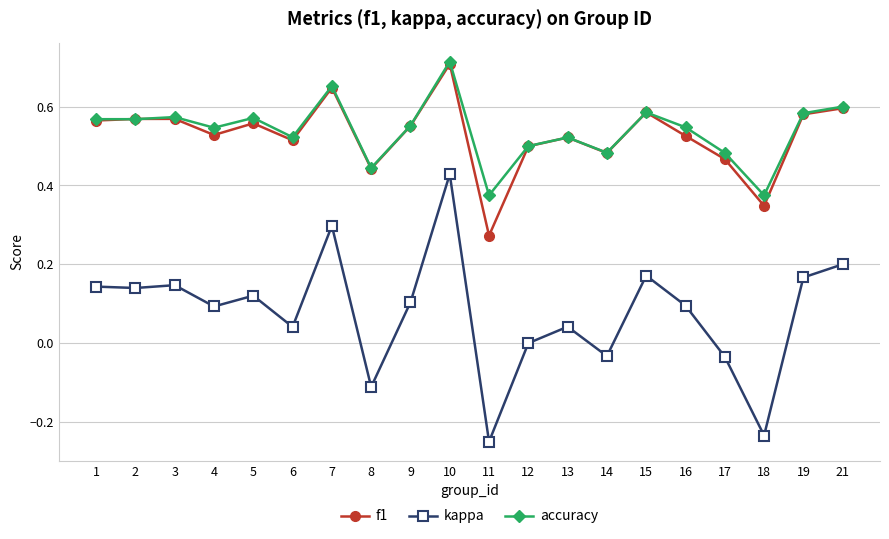

At which label is kappa closest to 0?

12